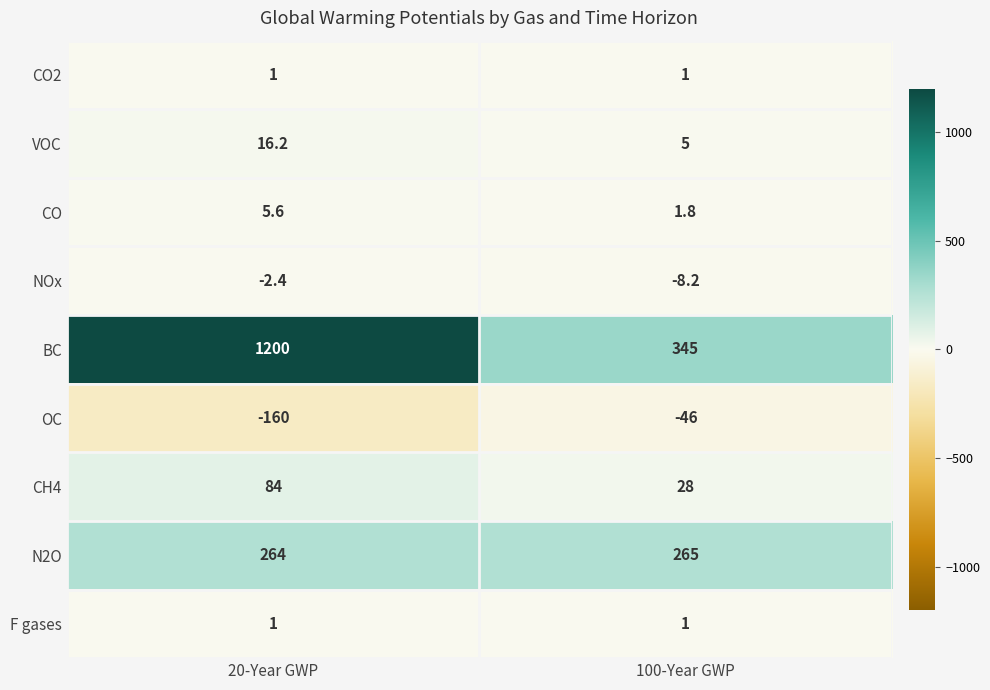

At which category is the sum across all series the highest?

20-Year GWP